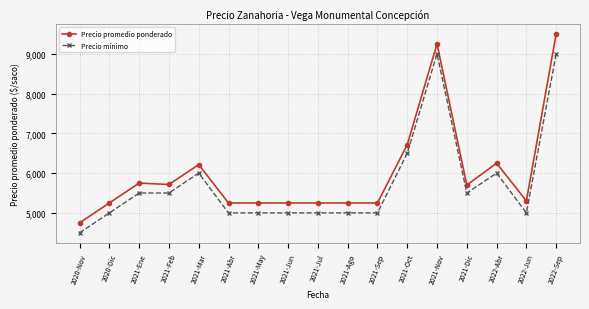

What is the minimum value for Precio promedio ponderado?

4750